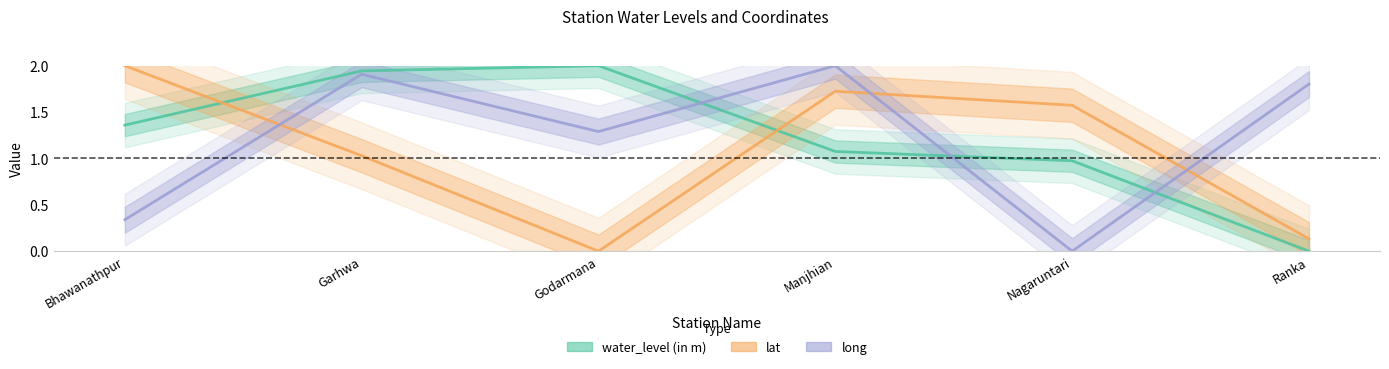

Is it true that lat equals 1.0 at Garhwa?

True